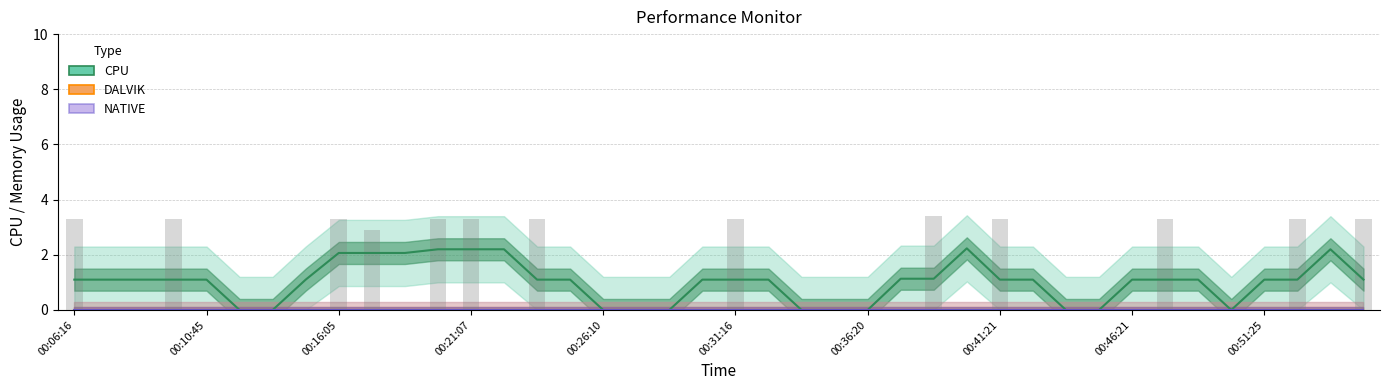

Rank the series at 00:46:21 from lowest to highest value.

DALVIK, NATIVE, CPU